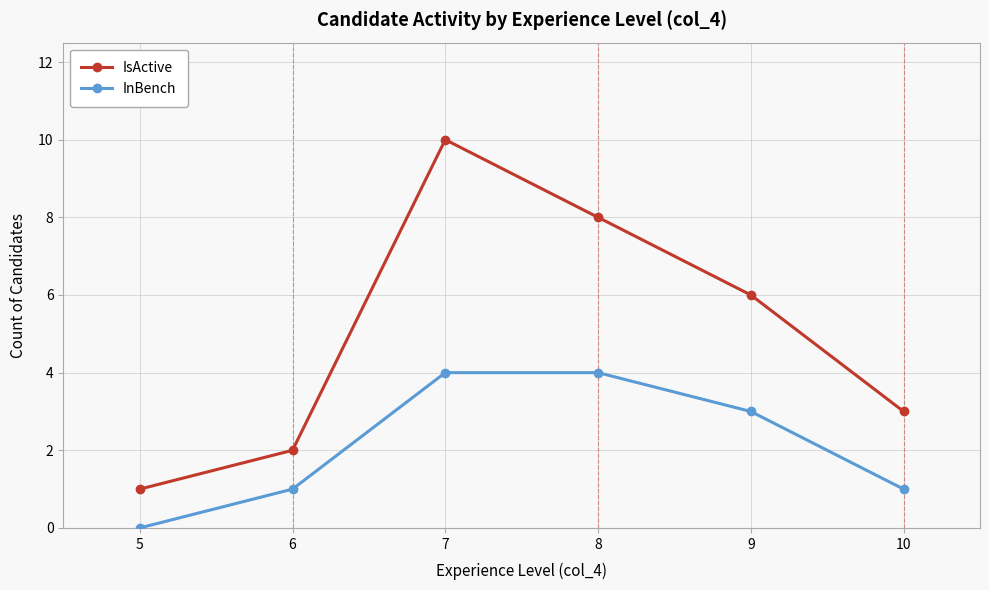

How many data points in IsActive are less than 6?

3